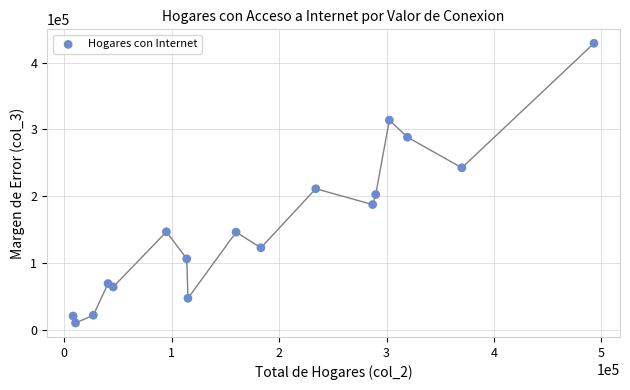

What Y value in the scatter plot is closest to 219766?

211452